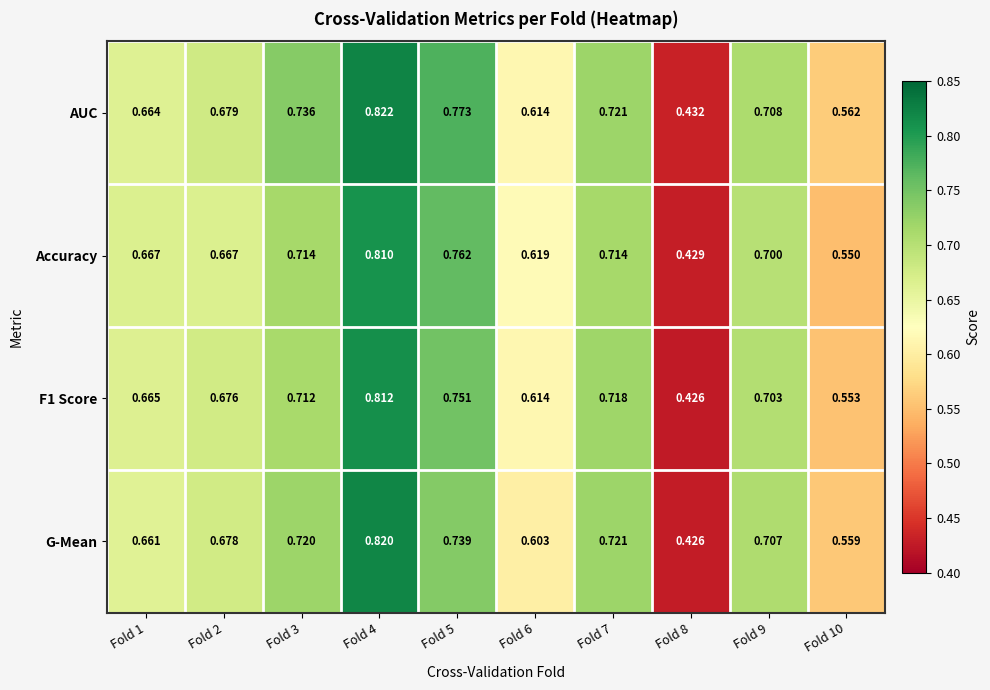

Which series has the widest spread of values?

G-Mean